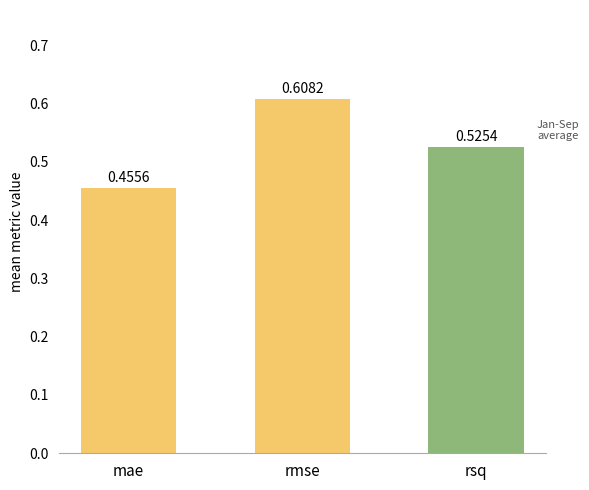

Is it true that the value at rmse is 0.3?

False